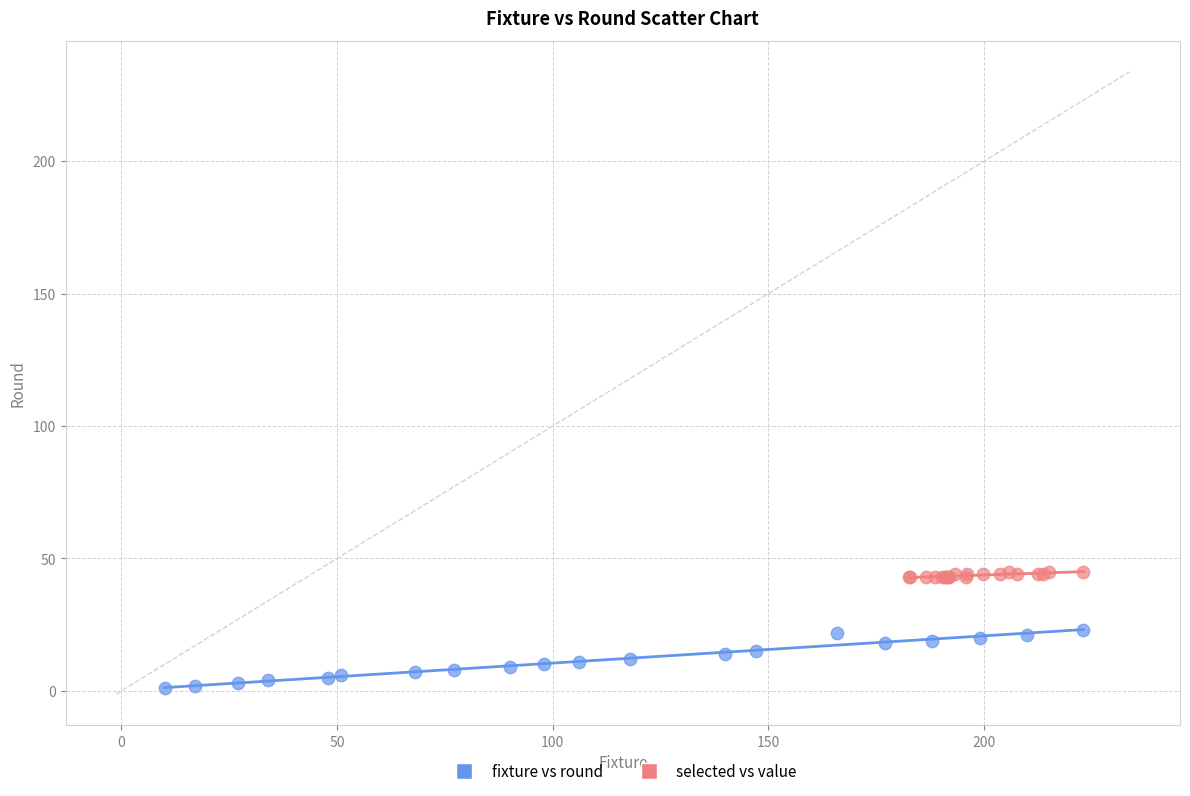

What are all the series names shown in the legend?

fixture vs round, selected vs value